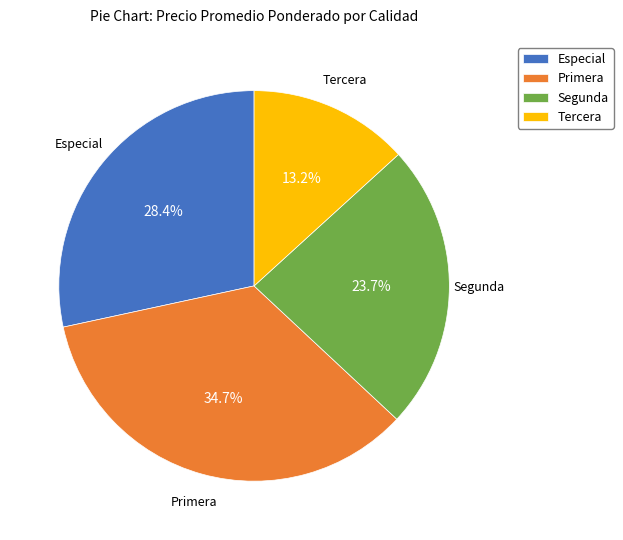

What portion of the pie excludes Primera?

65.3%